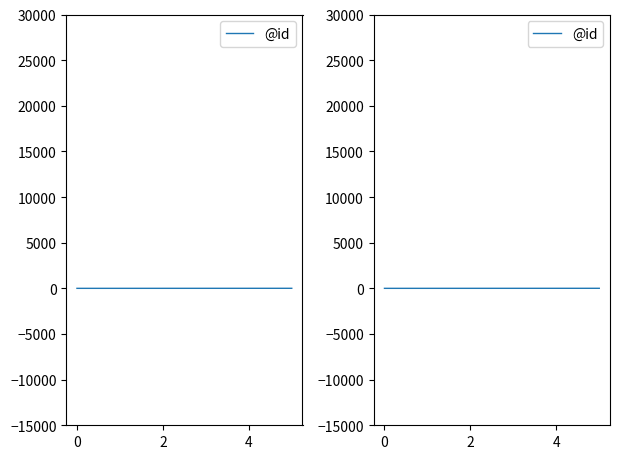

How many lines are shown in the chart?

1